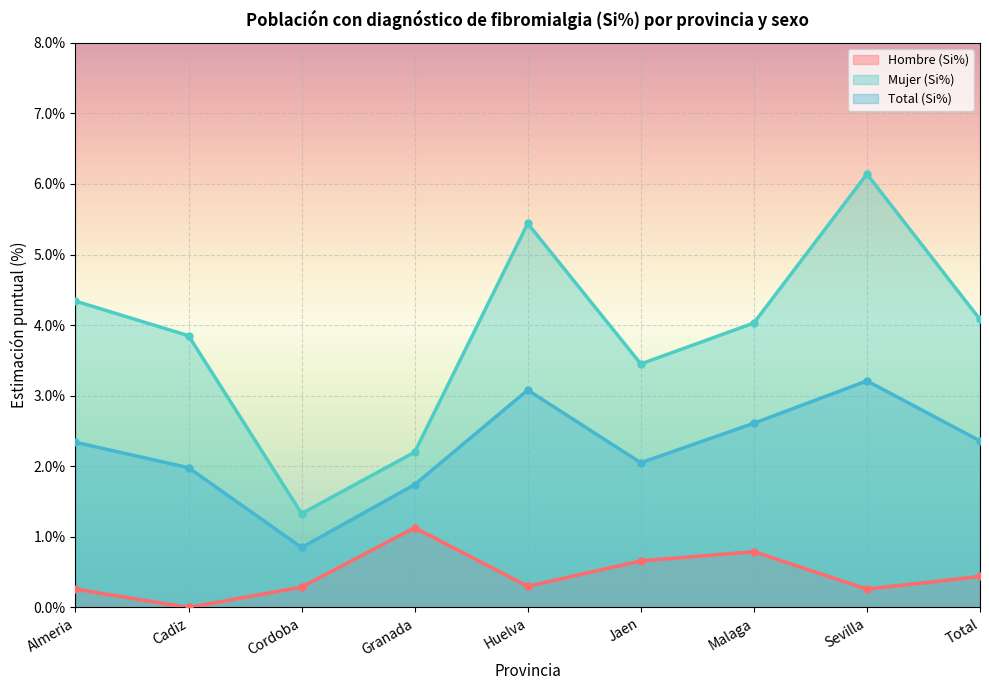

The value of Mujer (Si%) at Cadiz is 3.9. True or false?

True